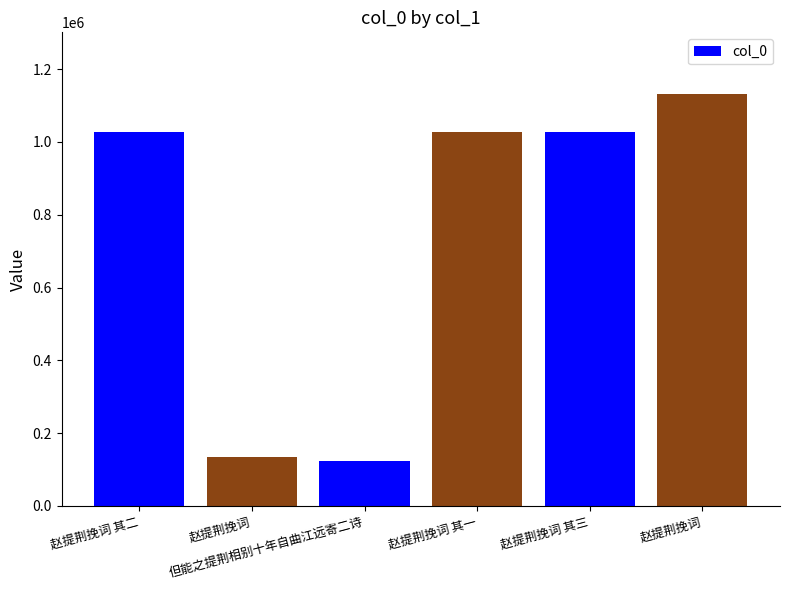

True or false: the data shows 44136 at 但能之提荆相别十年自曲江远寄二诗.

False